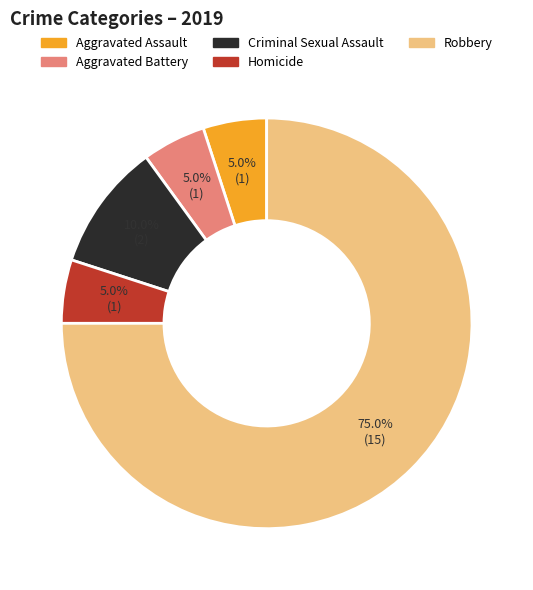

How much of the chart is everything except Aggravated Assault?

95.0%